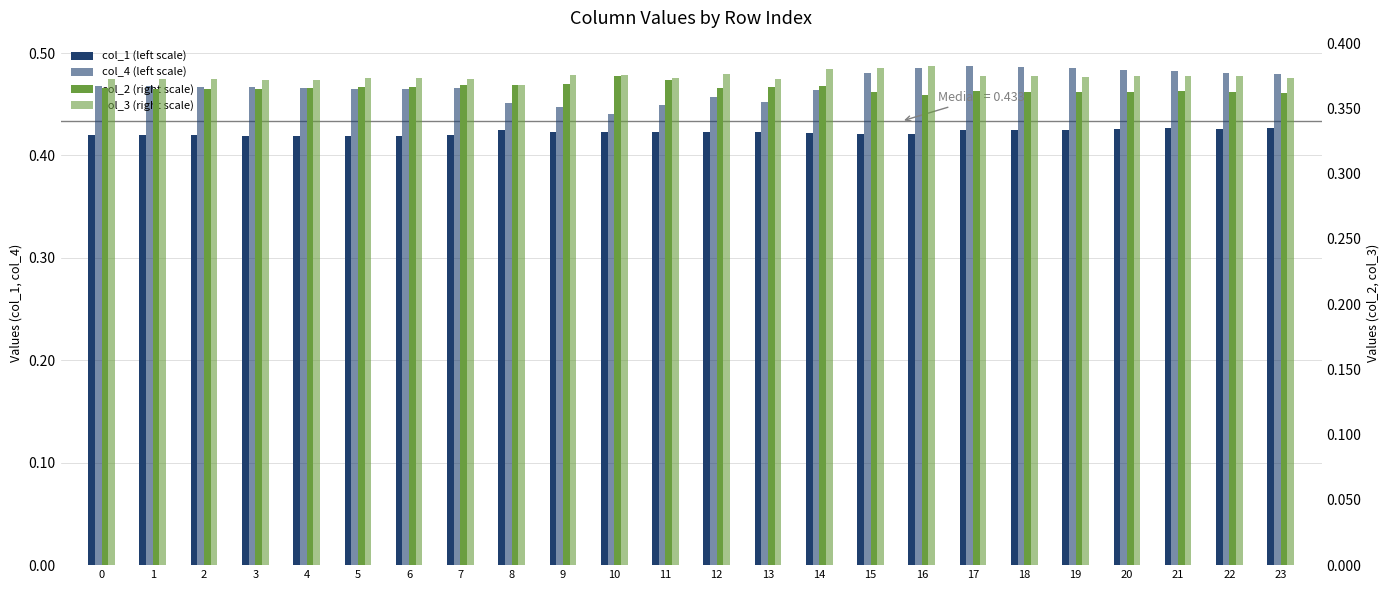

Is it true that col_4 (left scale) equals 0.2 at 18?

False